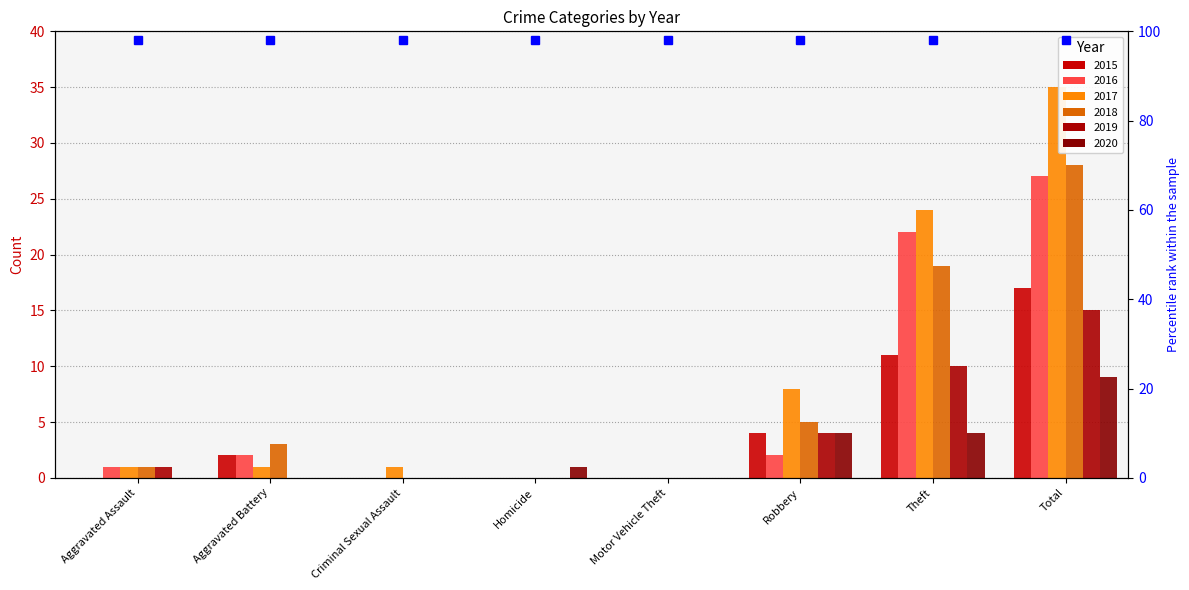

At which label does 2017 reach its minimum?

Homicide